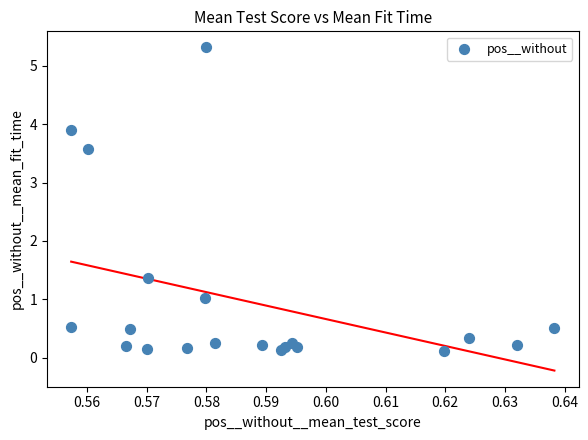

What Y value in the scatter plot is closest to 2?

1.4